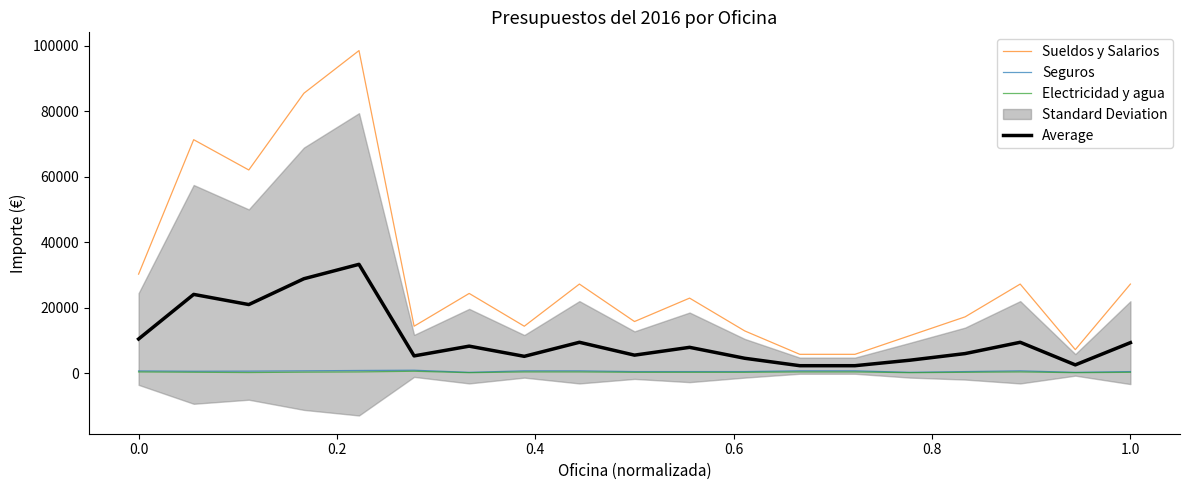

What is the maximum value for Sueldos y Salarios?

98455.0